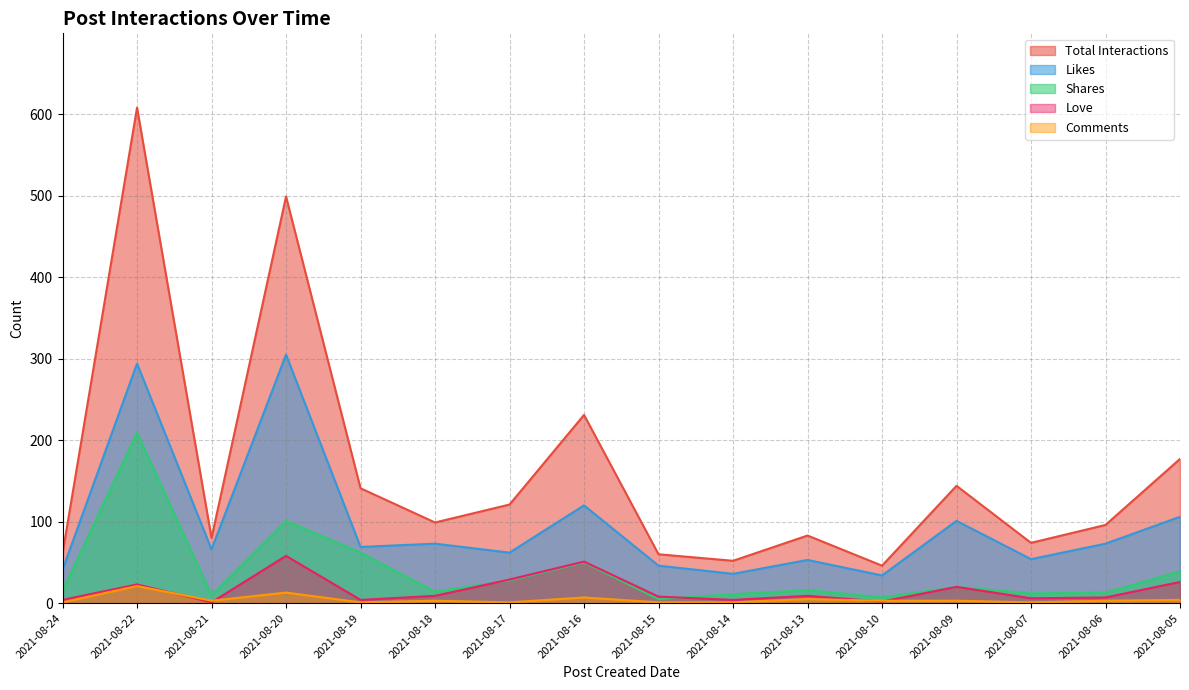

Does the chart have visible grid lines?

Yes